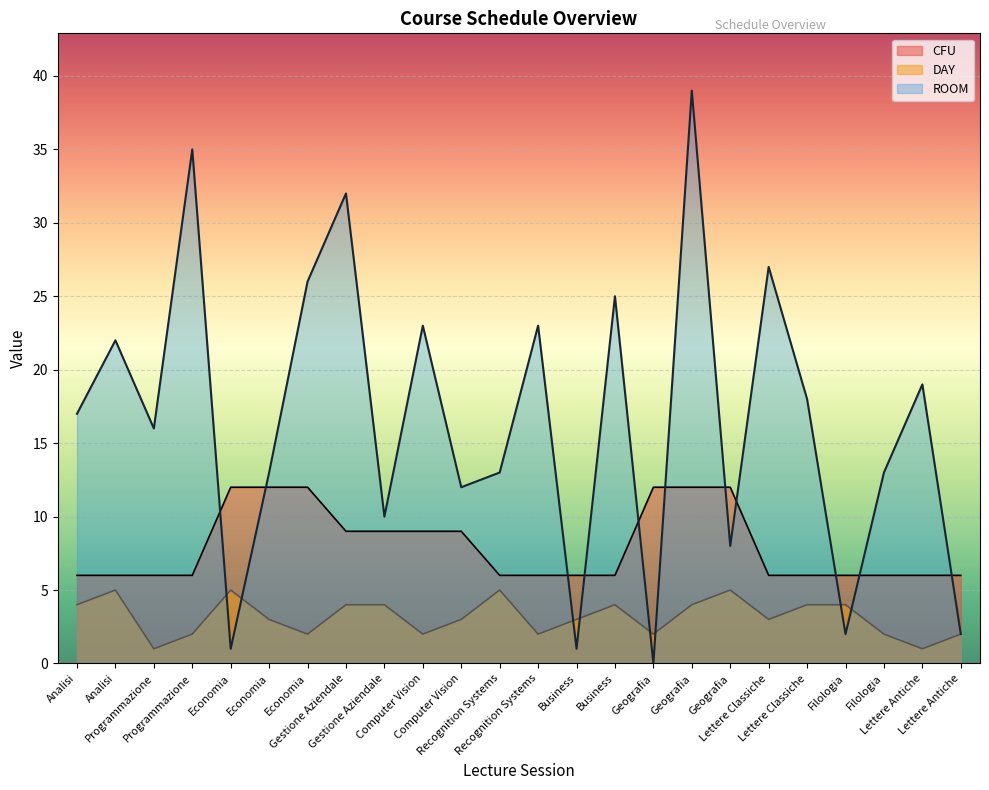

Reading left to right, list all the values displayed in this chart.

CFU: Analisi=6	Analisi=6	Programmazione=6	Programmazione=6	Economia=12	Economia=12	Economia=12	Gestione Aziendale=9	Gestione Aziendale=9	Computer Vision=9	Computer Vision=9	Recognition Systems=6	Recognition Systems=6	Business=6	Business=6	Geografia=12	Geografia=12	Geografia=12	Lettere Classiche=6	Lettere Classiche=6	Filologia=6	Filologia=6	Lettere Antiche=6	Lettere Antiche=6
DAY: Analisi=4	Analisi=5	Programmazione=1	Programmazione=2	Economia=5	Economia=3	Economia=2	Gestione Aziendale=4	Gestione Aziendale=4	Computer Vision=2	Computer Vision=3	Recognition Systems=5	Recognition Systems=2	Business=3	Business=4	Geografia=2	Geografia=4	Geografia=5	Lettere Classiche=3	Lettere Classiche=4	Filologia=4	Filologia=2	Lettere Antiche=1	Lettere Antiche=2
ROOM: Analisi=17	Analisi=22	Programmazione=16	Programmazione=35	Economia=1	Economia=13	Economia=26	Gestione Aziendale=32	Gestione Aziendale=10	Computer Vision=23	Computer Vision=12	Recognition Systems=13	Recognition Systems=23	Business=1	Business=25	Geografia=0	Geografia=39	Geografia=8	Lettere Classiche=27	Lettere Classiche=18	Filologia=2	Filologia=13	Lettere Antiche=19	Lettere Antiche=2